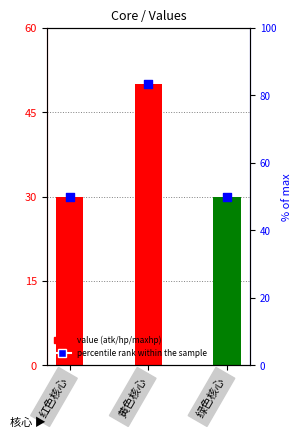

Which series reaches the minimum Y coordinate?

value